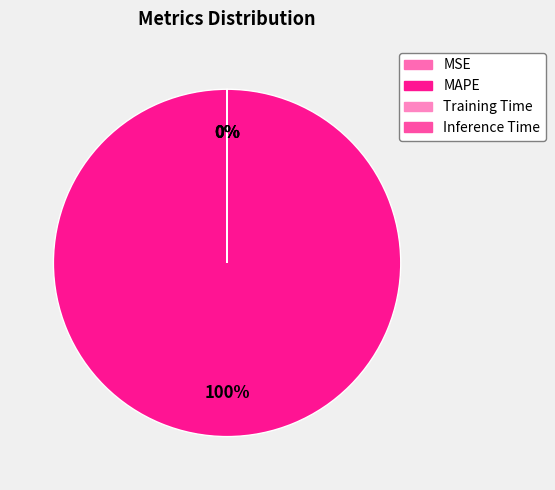

Do MSE and MAPE together represent more than half of the pie?

Yes